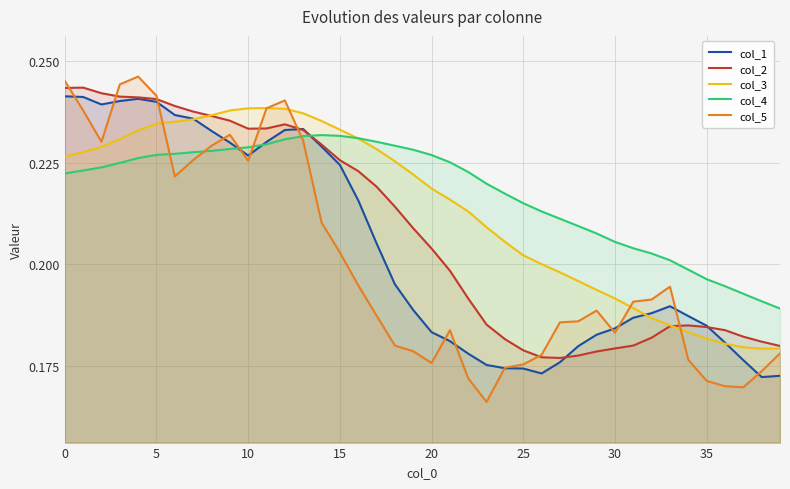

True or false: col_3 and col_5 intersect in this chart.

True